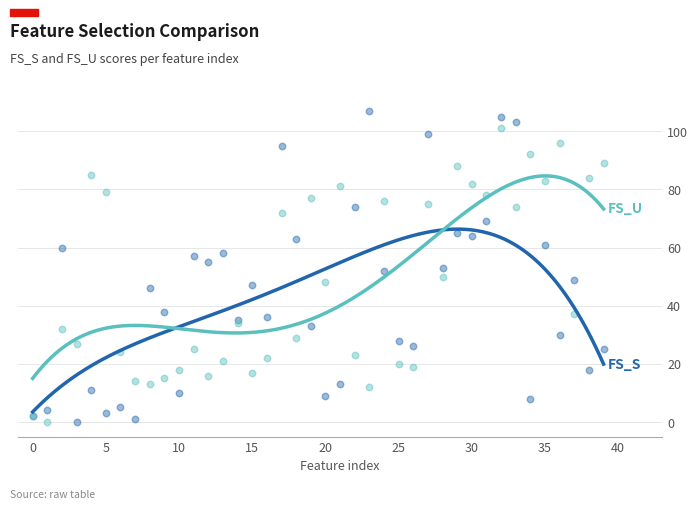

Which series has the widest spread of Y values?

FS_S